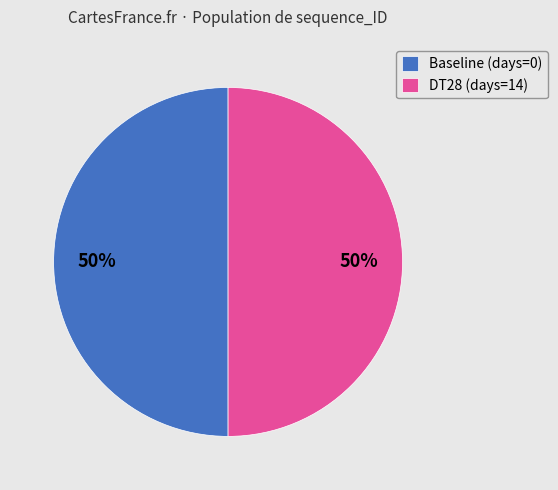

What is the ratio of the value at DT28 (days=14) to the value at Baseline (days=0)?

1.0